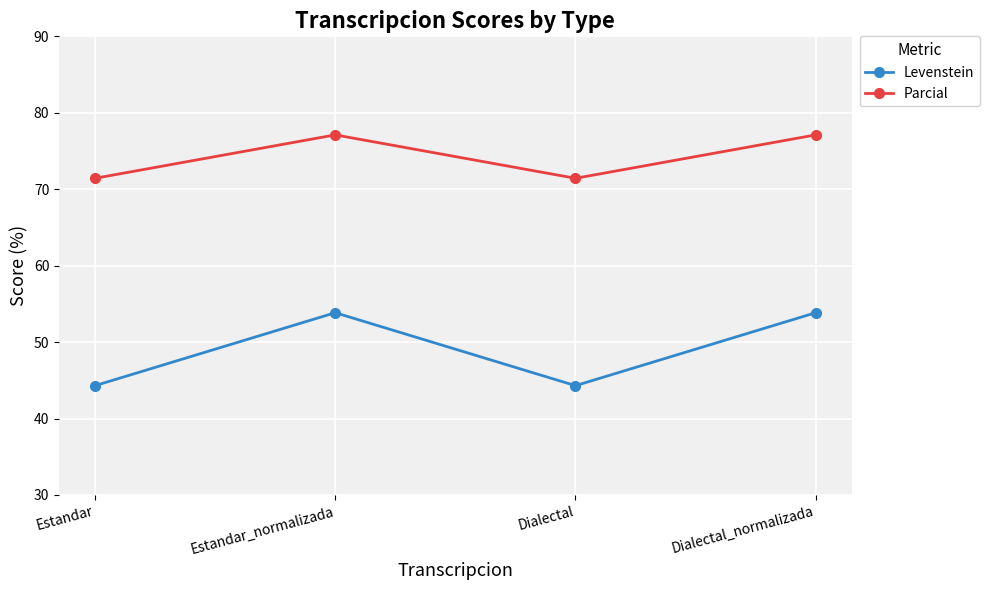

What is the label of the 1st point from the left?

Estandar